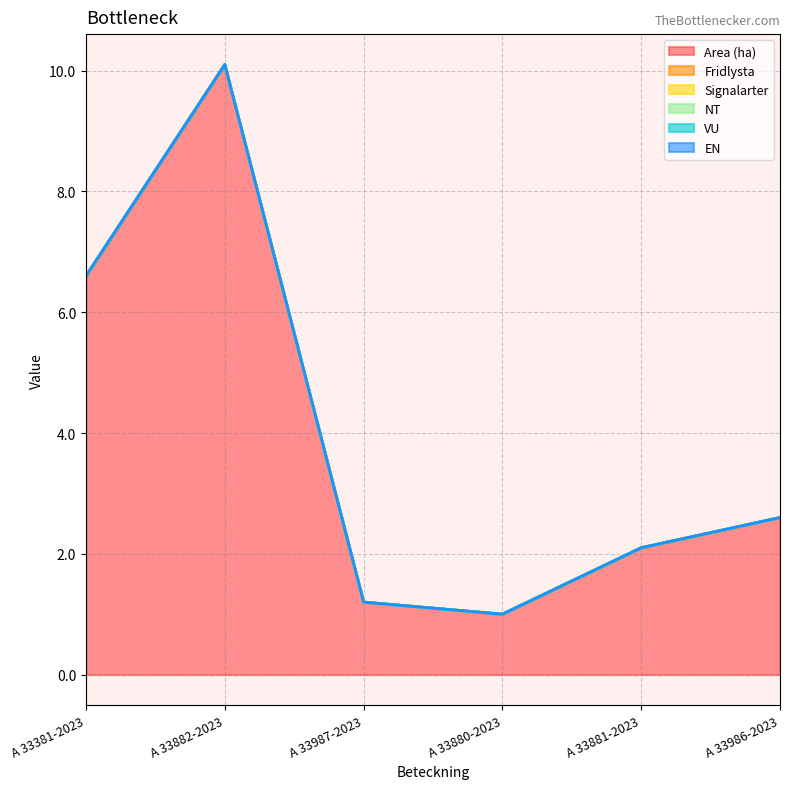

Count the number of data series in this chart.

6